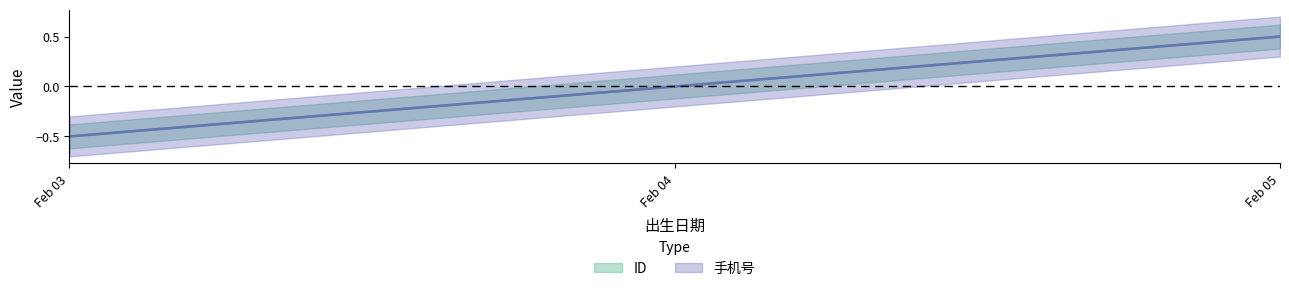

What is the maximum value for 手机号?

0.5